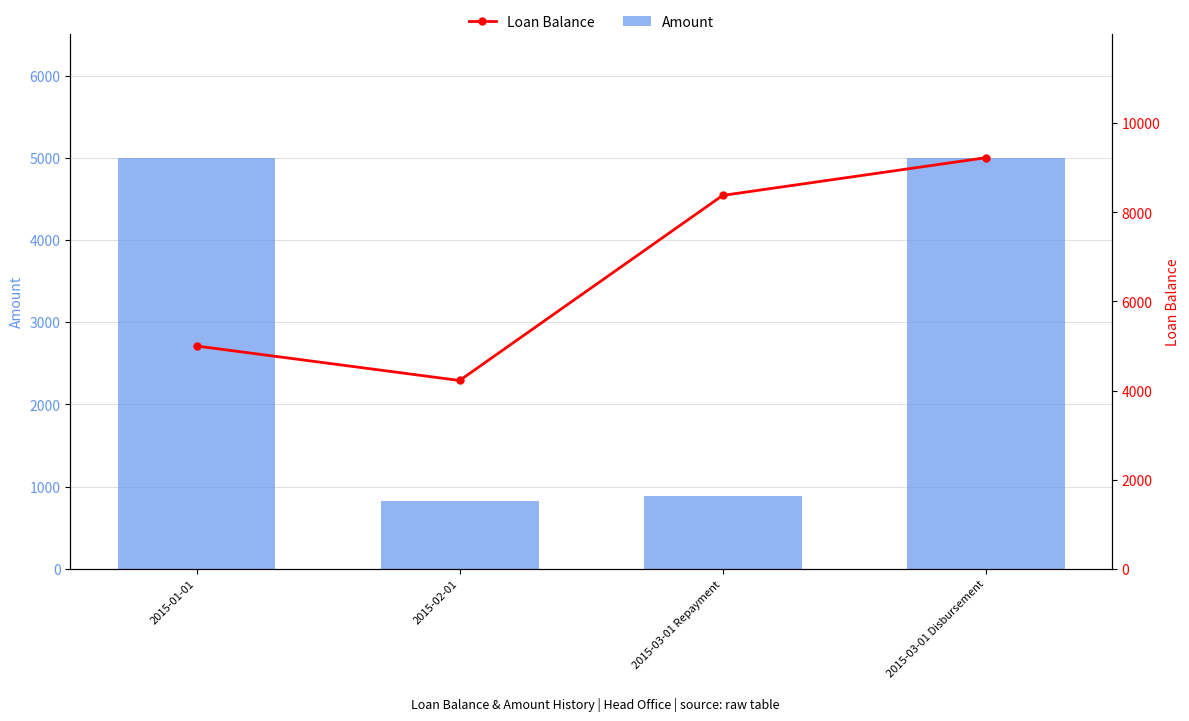

How many values in the Loan Balance series exceed 8379?

2